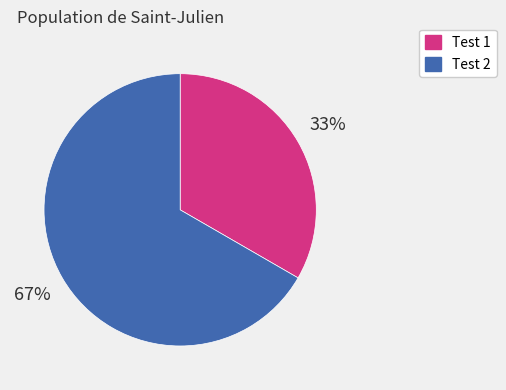

To the nearest percent, what portion does Test 2 represent?

67%